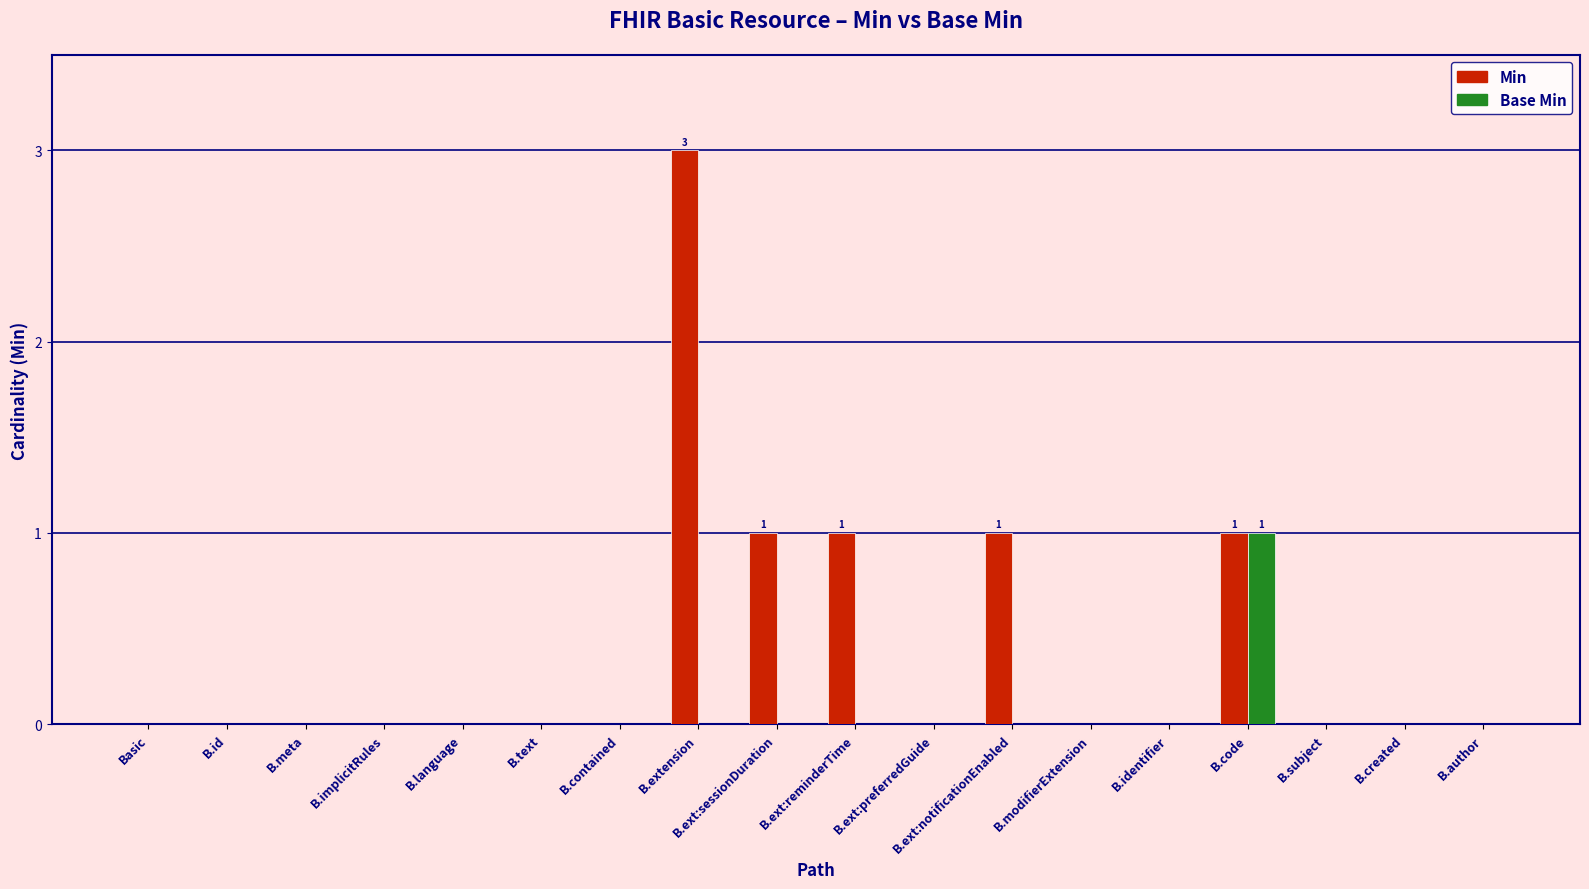

How many distinct data groups are displayed?

2